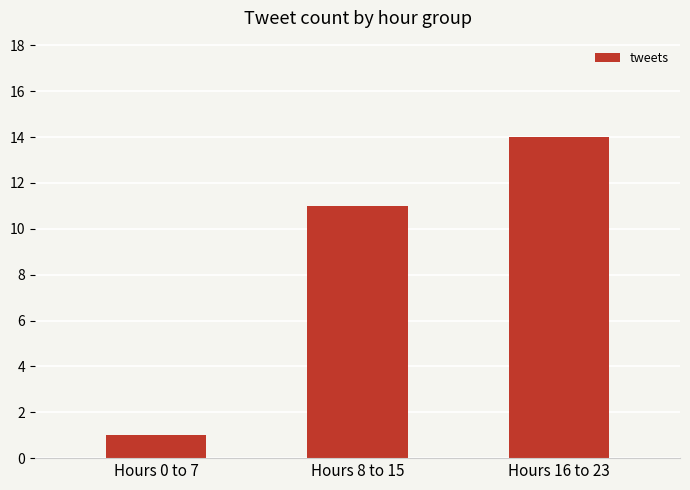

What value does the data have at Hours 16 to 23, to the nearest 10?

10